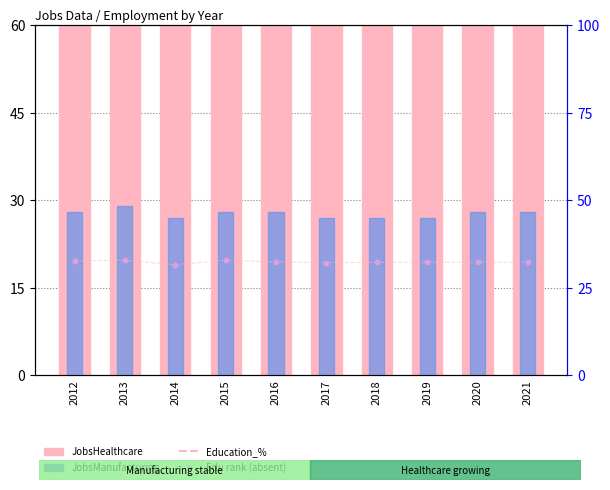

Which series has the largest total across all categories?

JobsHealthcare